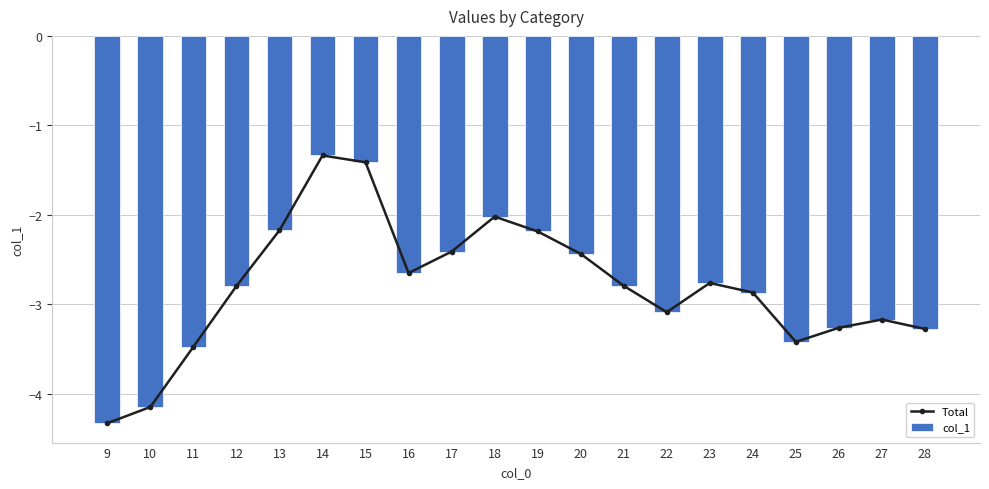

The value of col_1 at 23 is -4.3. True or false?

False